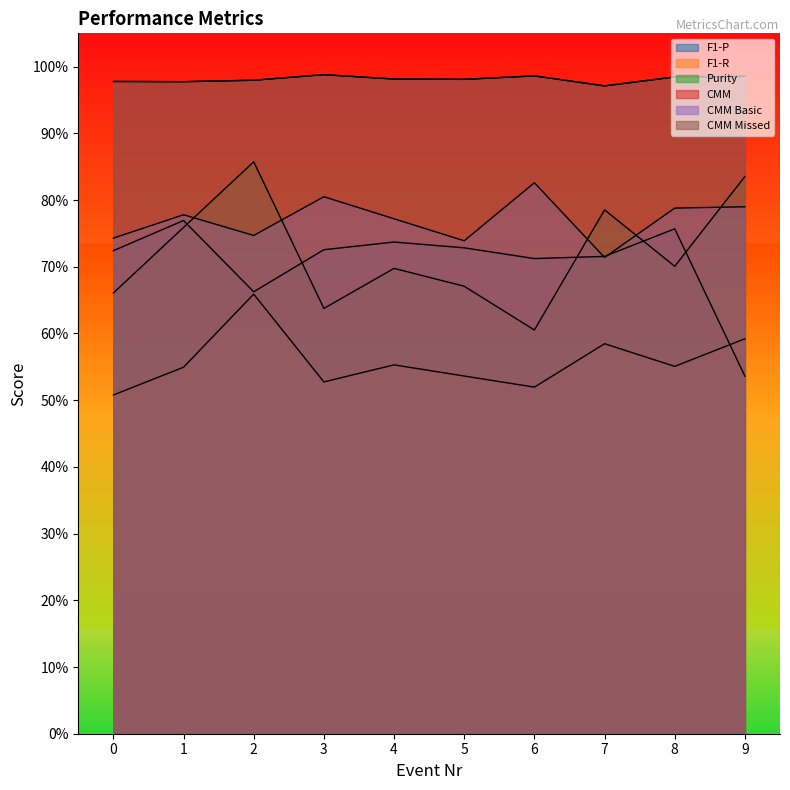

At which label does F1-R reach its peak?

2